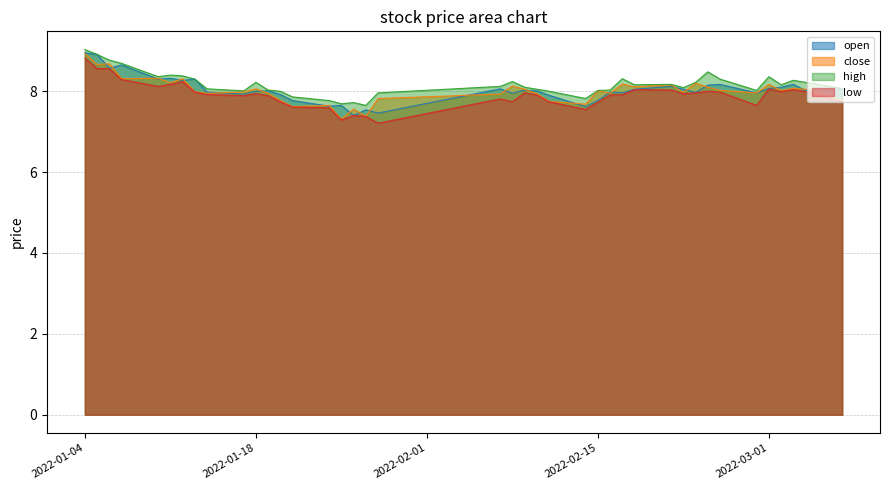

What is the maximum value shown in the chart?

9.0